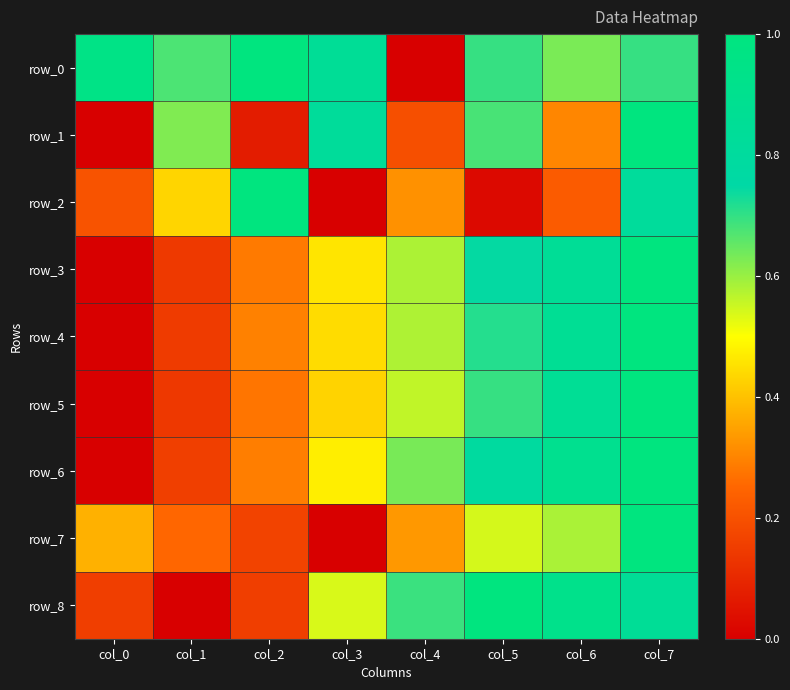

At which label does row_7 reach its peak?

col_7